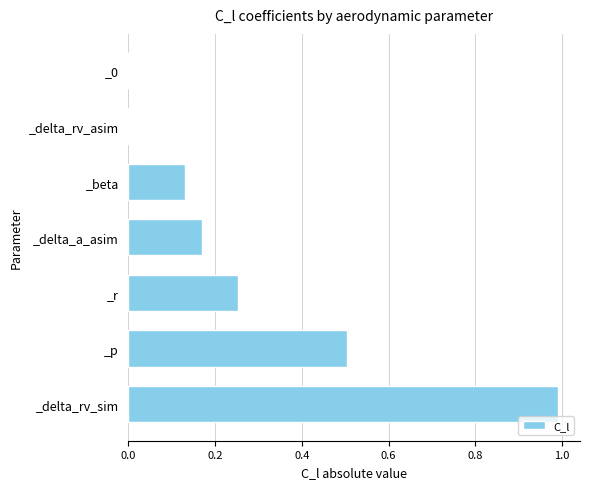

Is it true that the value at _delta_rv_sim is 0.2?

False